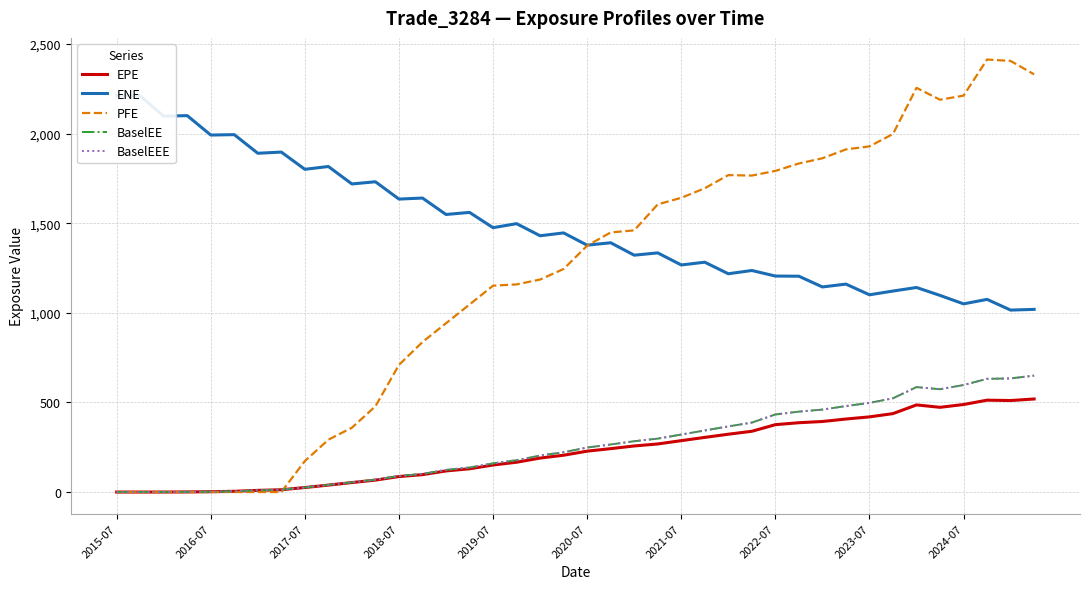

Which series has the largest range (max minus min)?

PFE